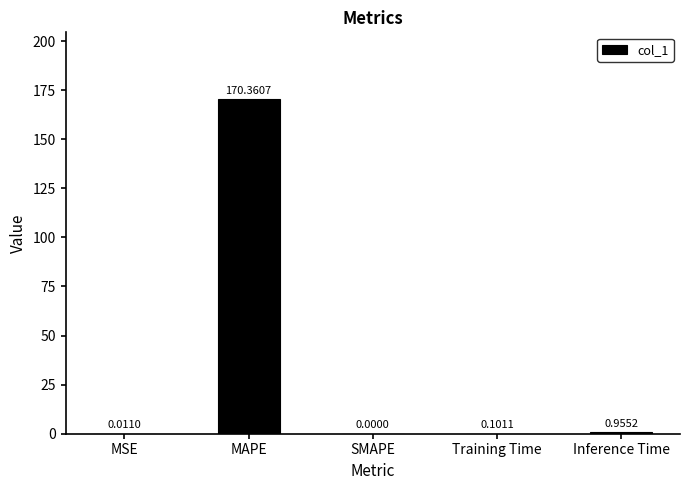

What is the difference between the values at MSE and Inference Time?

0.9